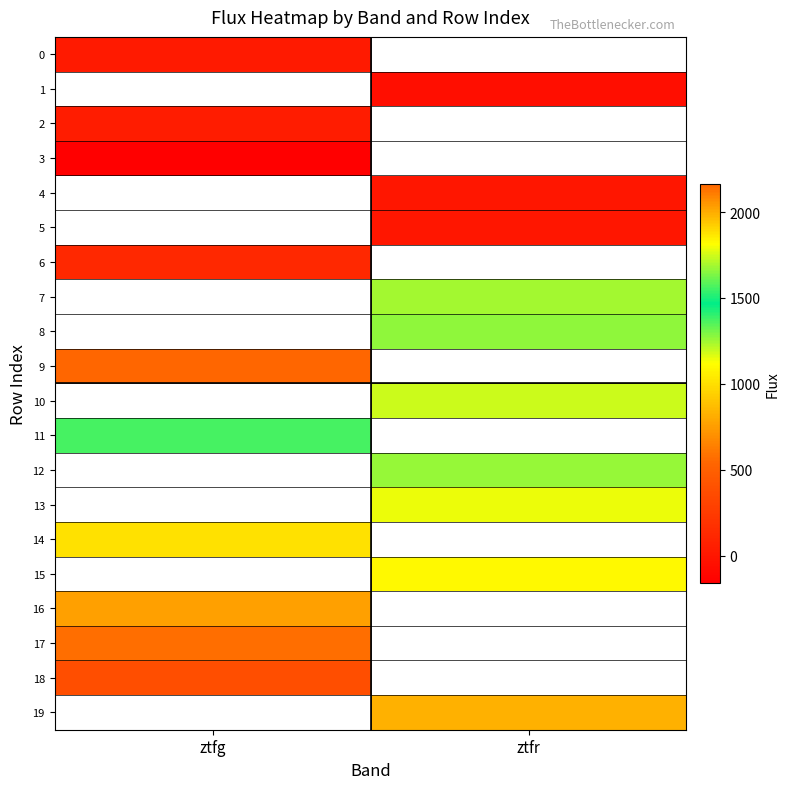

Where is 2 nearest to the value 40?

ztfg